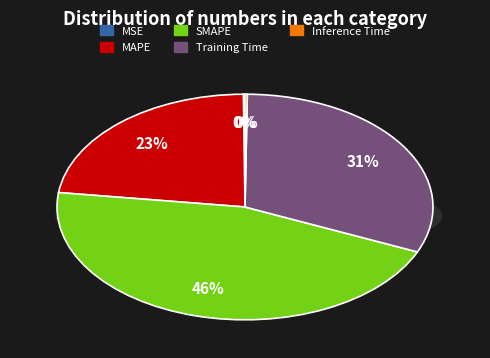

Is Inference Time the majority of the pie?

No